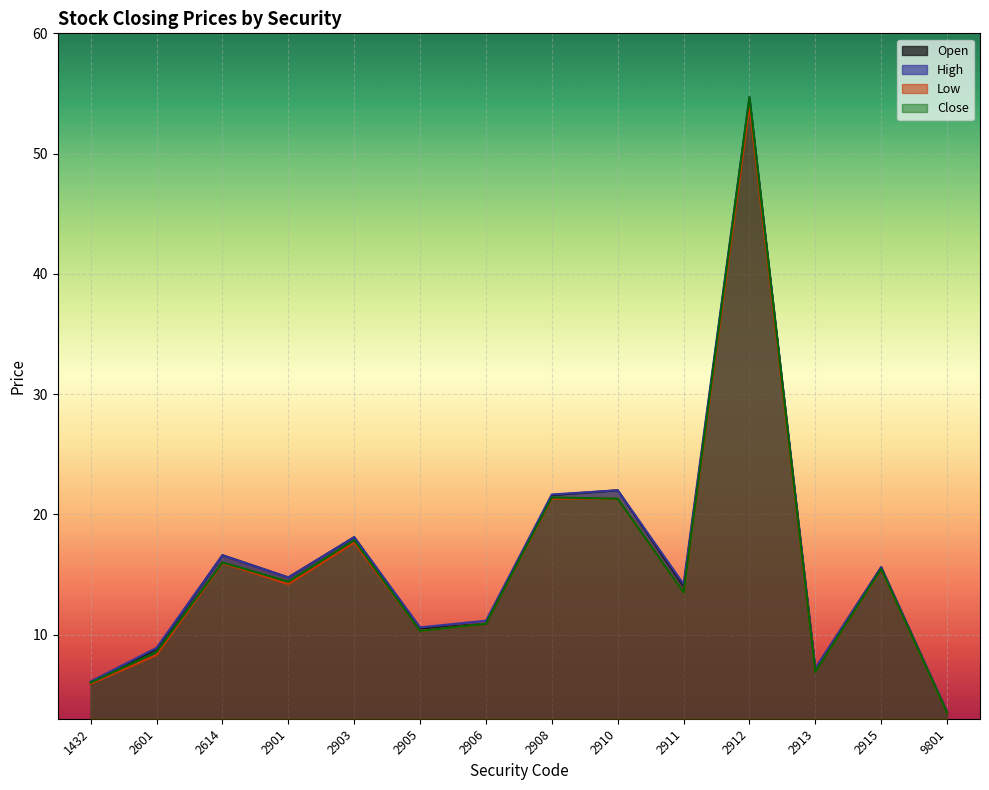

Reading left to right, extract all data points from this chart.

Open: 5.9	8.8	16.6	14.8	18.1	10.5	10.9	21.6	22.0	14.0	54.5	7.2	15.6	3.5
High: 6.1	8.9	16.6	14.8	18.1	10.6	11.2	21.6	22.0	14.2	54.7	7.2	15.6	3.6
Low: 5.9	8.3	15.9	14.2	17.6	10.3	10.9	21.3	21.3	13.5	54.0	6.9	15.4	3.5
Close: 6.0	8.6	16.0	14.4	17.9	10.3	10.9	21.4	21.3	13.5	54.7	6.9	15.4	3.5